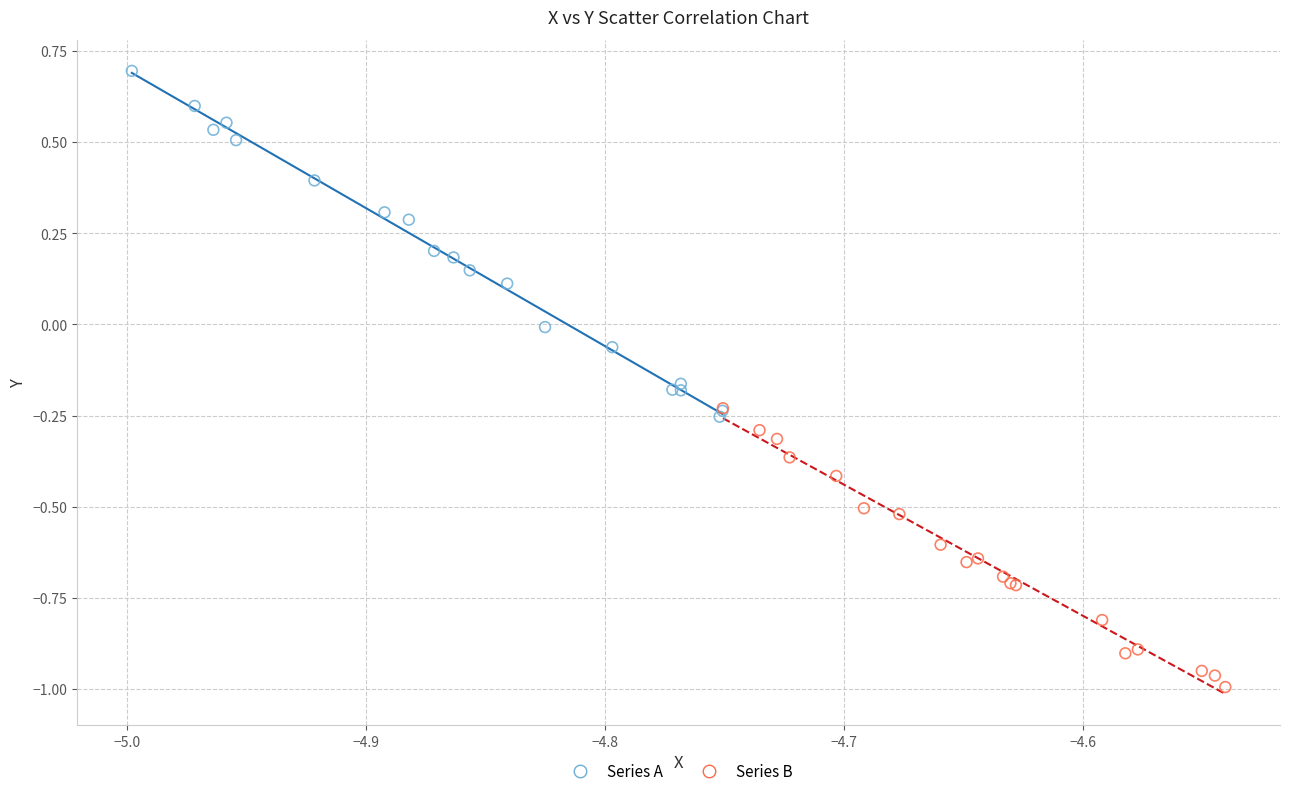

Which series contains the highest Y value?

Series A